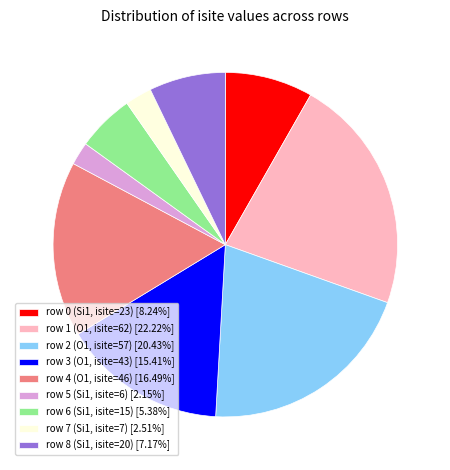

Count the number of slices in the pie.

9